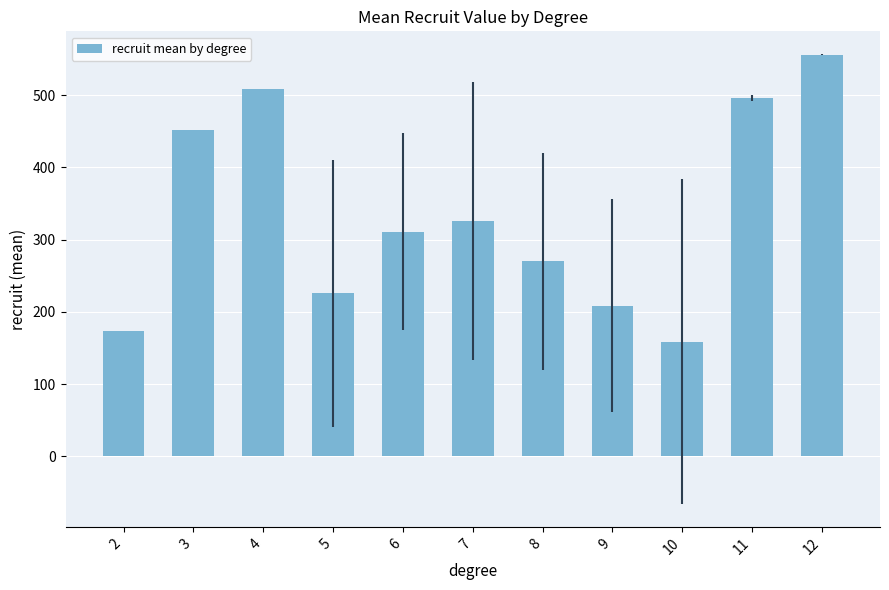

What is the change in value from 4 to 5?

-283.3